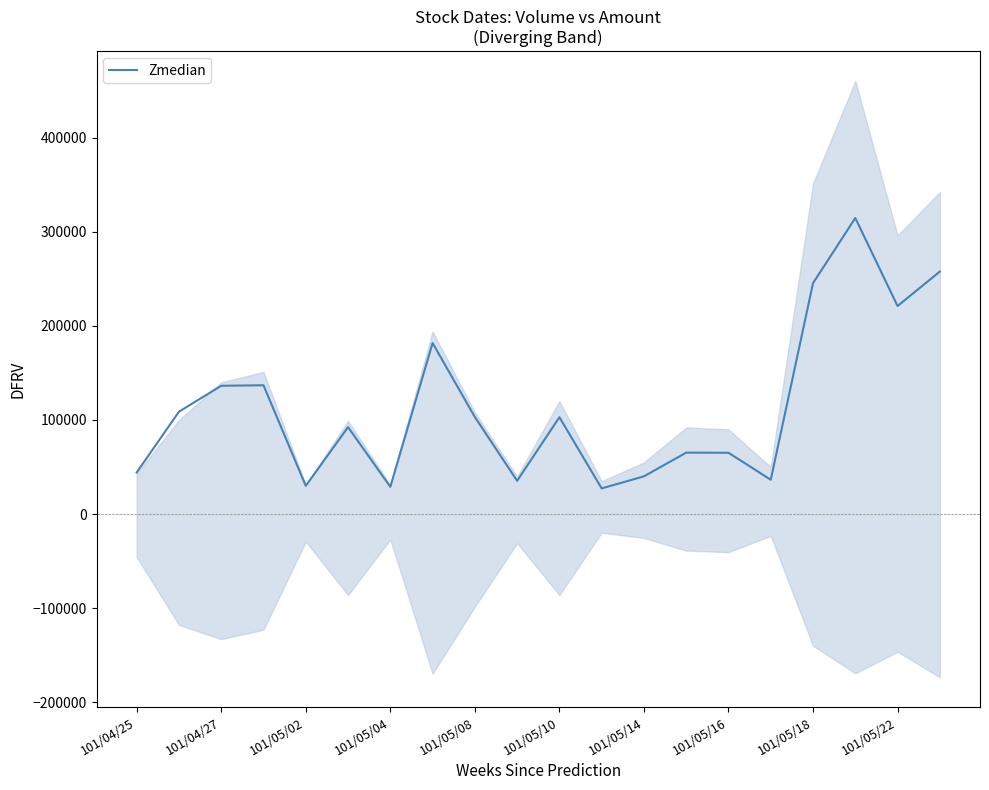

What is the highest value of the Zmedian series?

314500